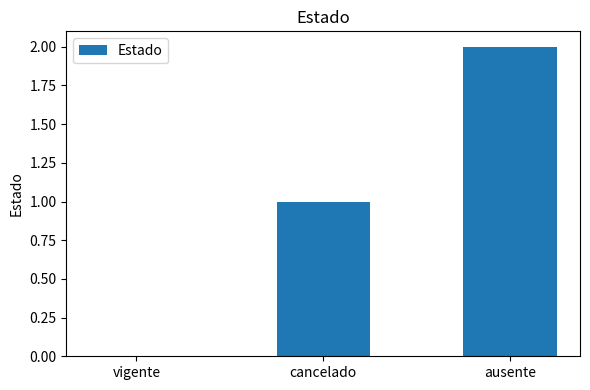

What is the ratio of the value at ausente to the value at cancelado?

2.0